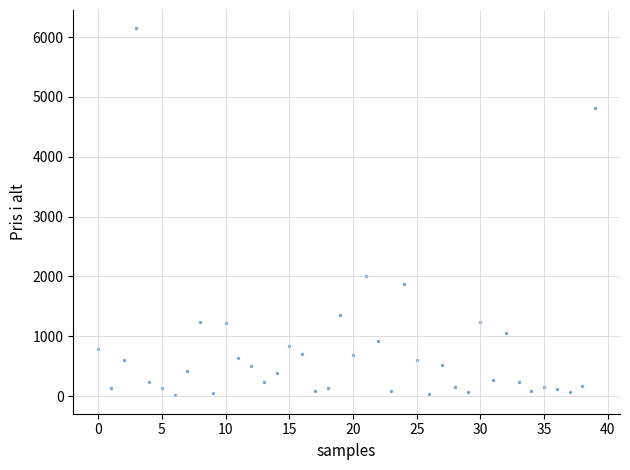

What Y value in the scatter plot is closest to 3080?

2008.4